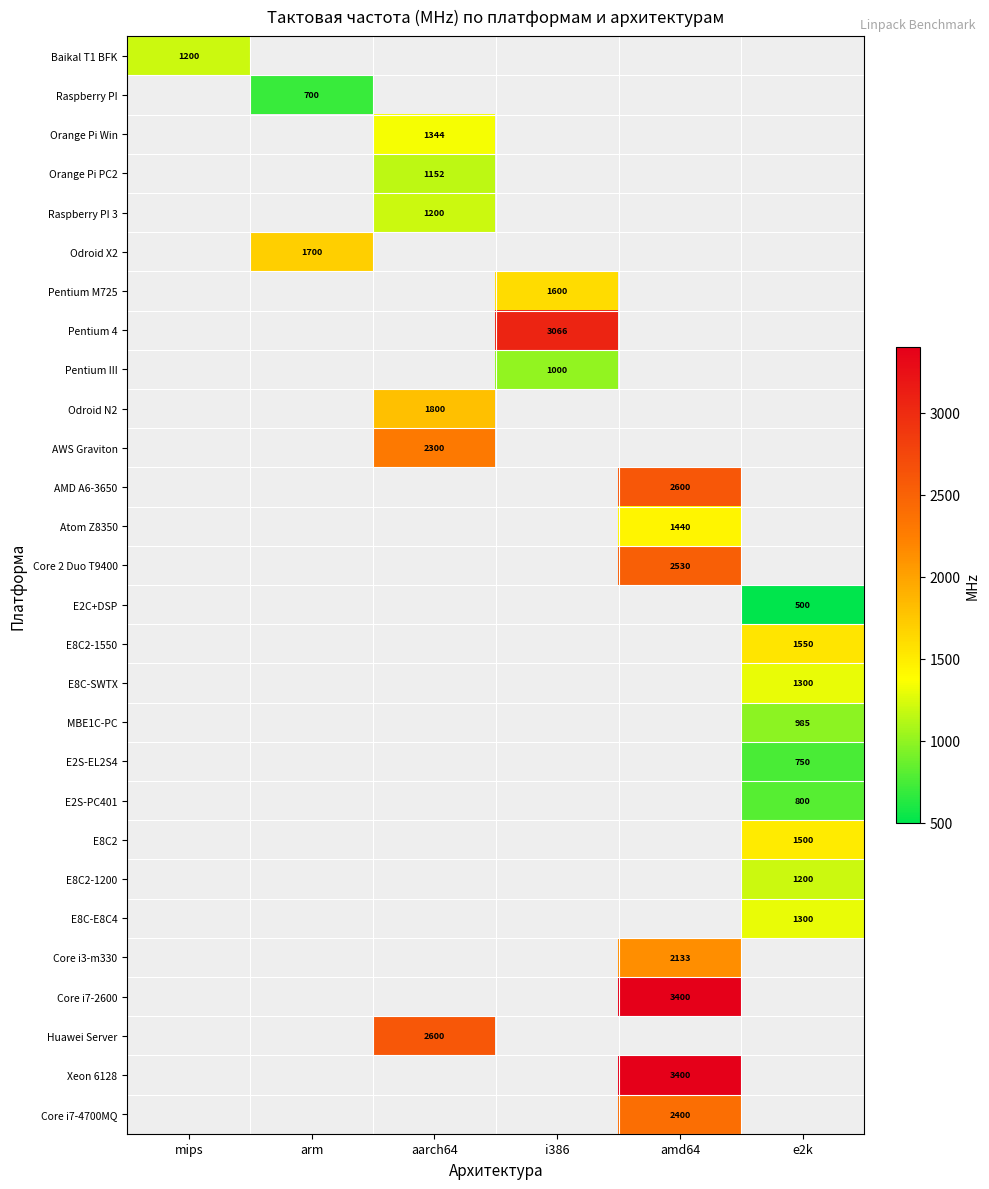

At how many categories does at least one series exceed 1738?

3